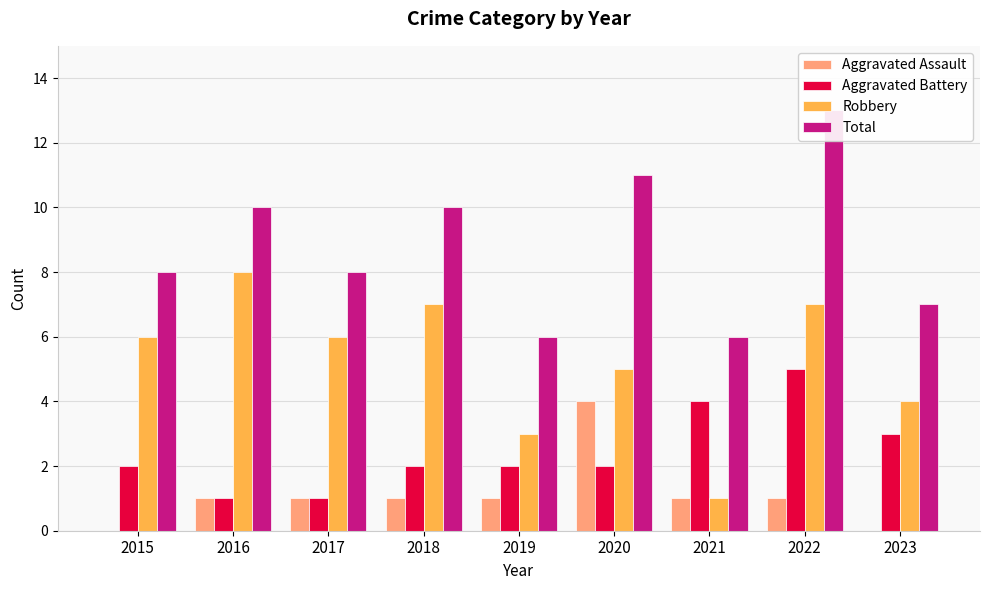

Are the bars horizontal?

No